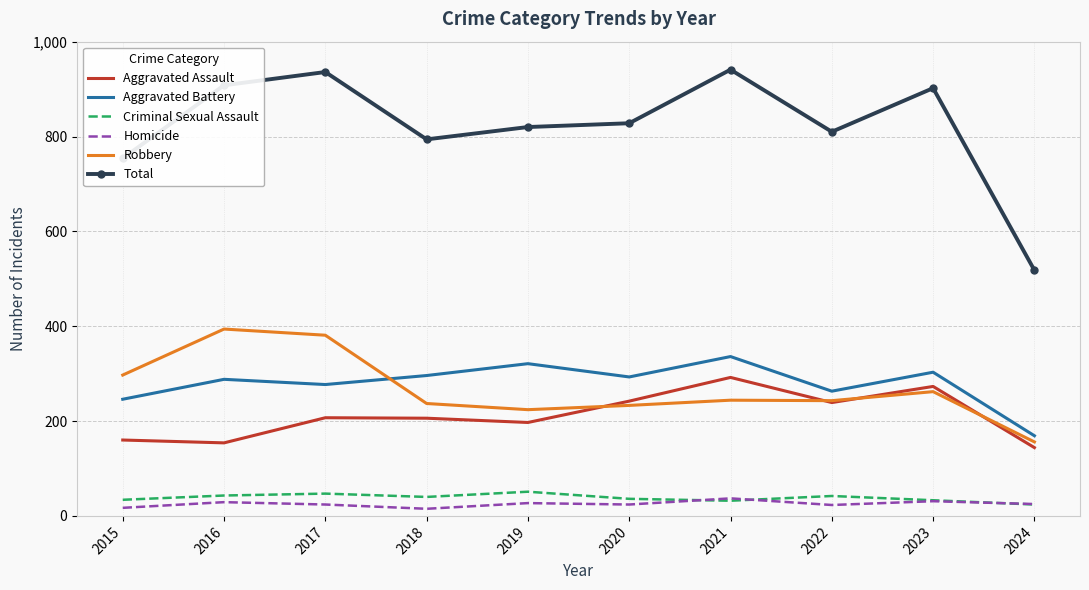

What is the minimum value shown in the chart?

15